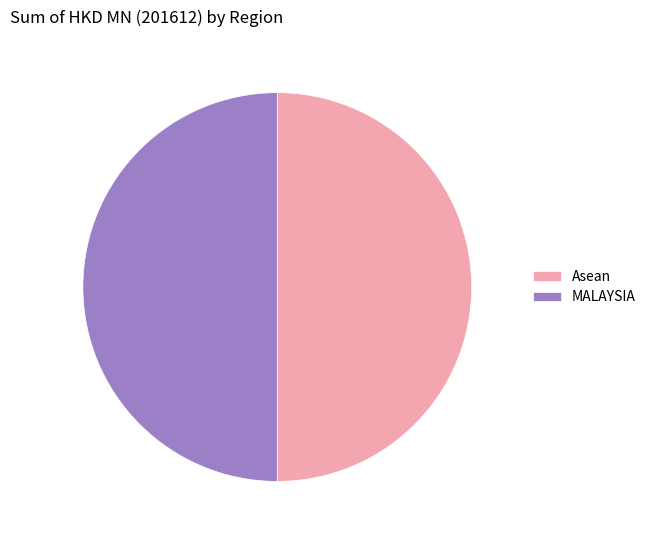

Is it true that MALAYSIA is 64% of the pie?

False